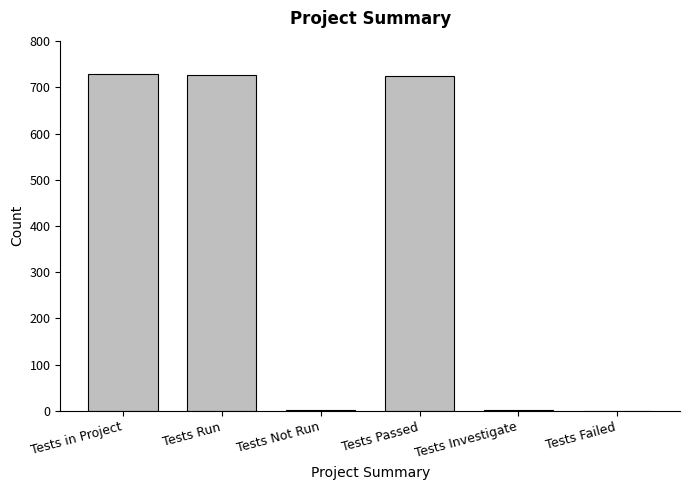

At which label does the data first exceed 725?

Tests in Project